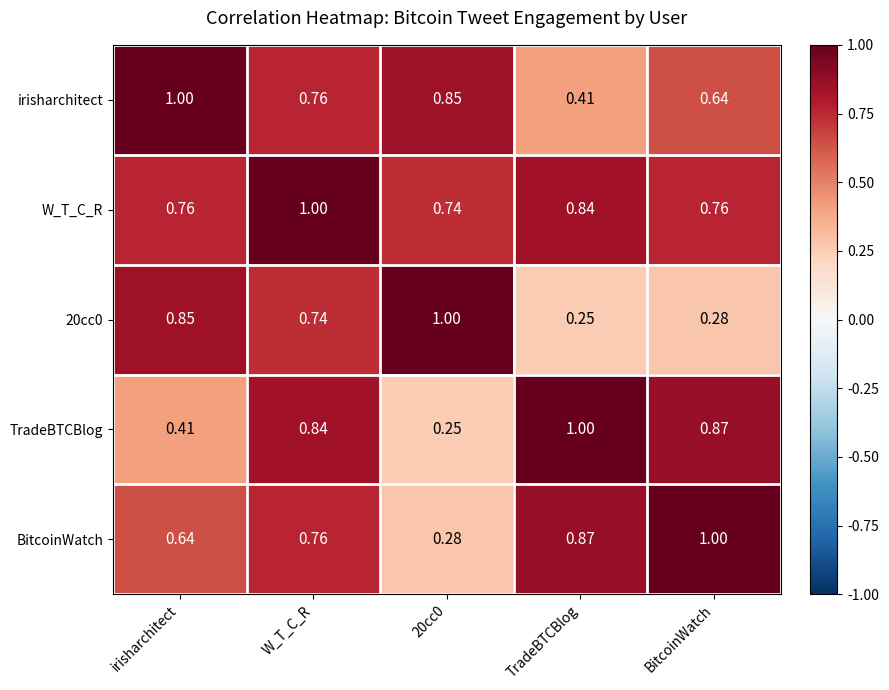

Is the value of W_T_C_R at TradeBTCBlog greater than the value of 20cc0 at 20cc0?

No